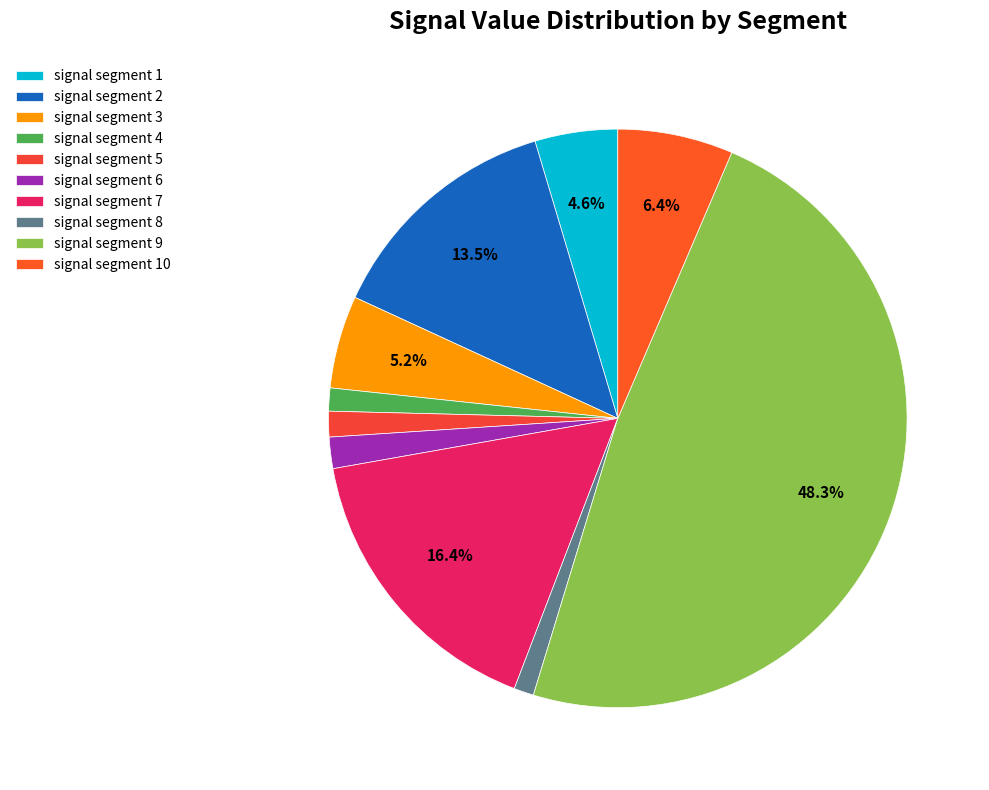

How many segments does this pie chart have?

10